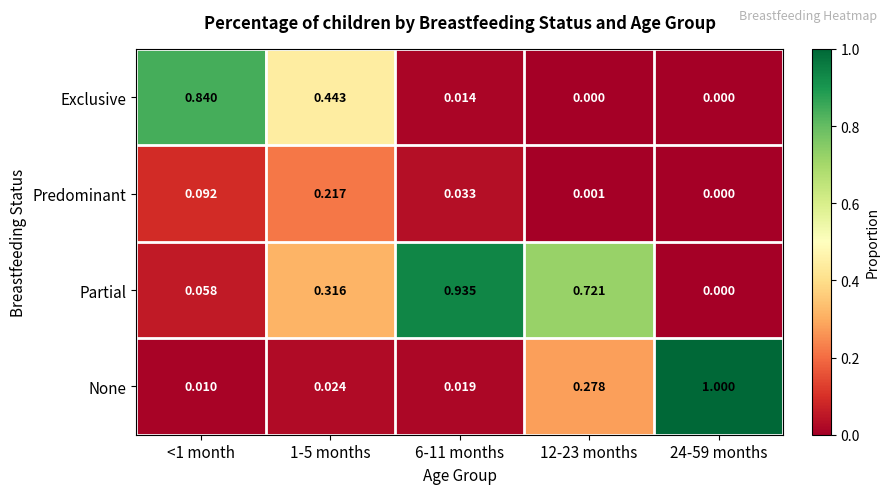

Rank the series at 1-5 months from lowest to highest value.

None, Predominant, Partial, Exclusive